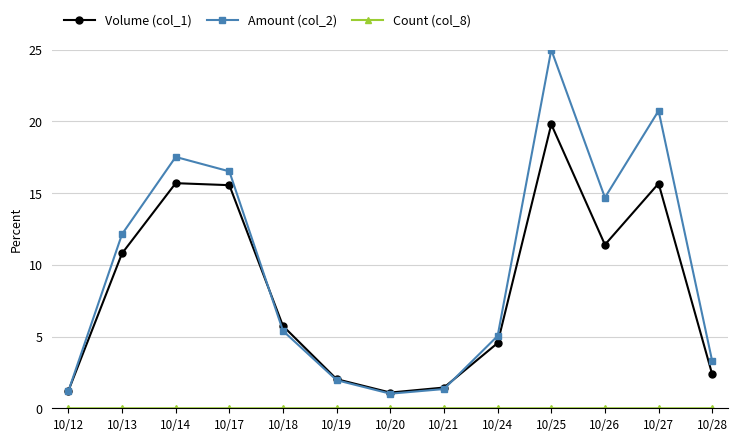

What is the maximum value for Amount (col_2)?

25.0